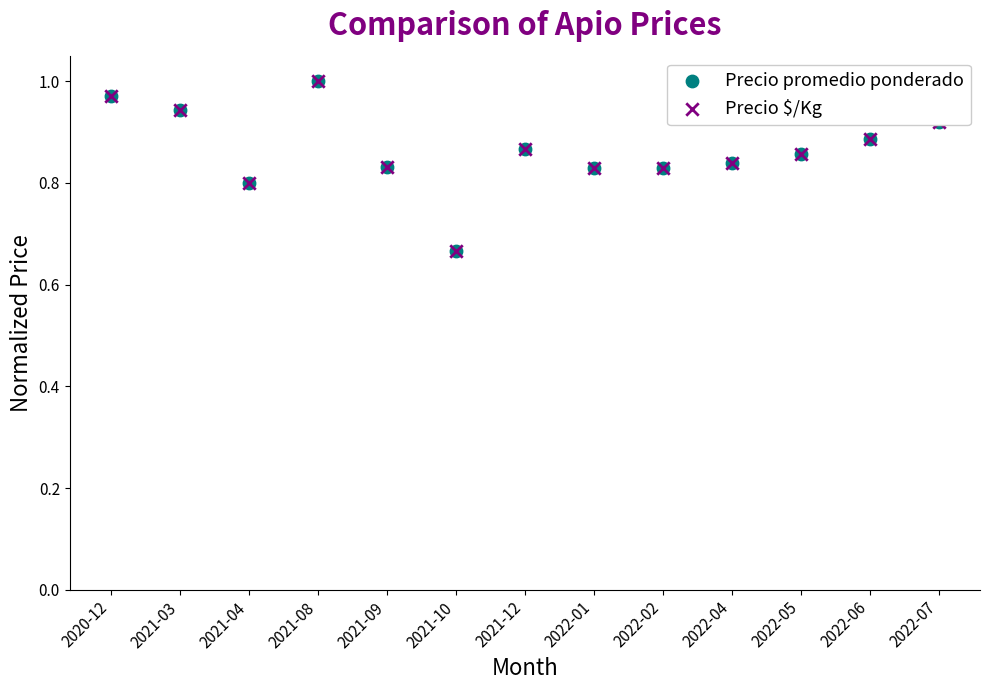

What are all the series names shown in the legend?

Precio promedio ponderado, Precio $/Kg